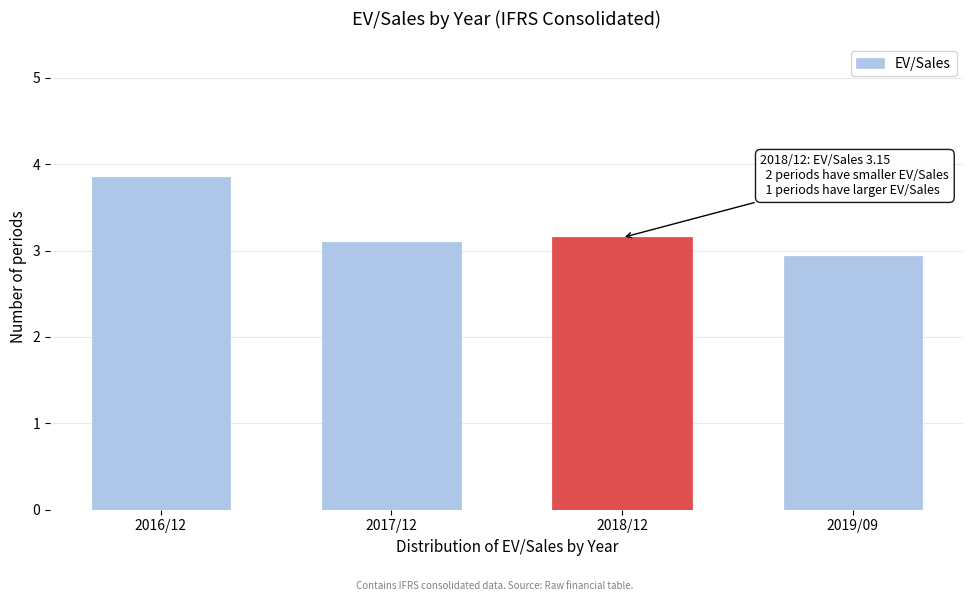

What is the approximate value at 2019/09?

2.9